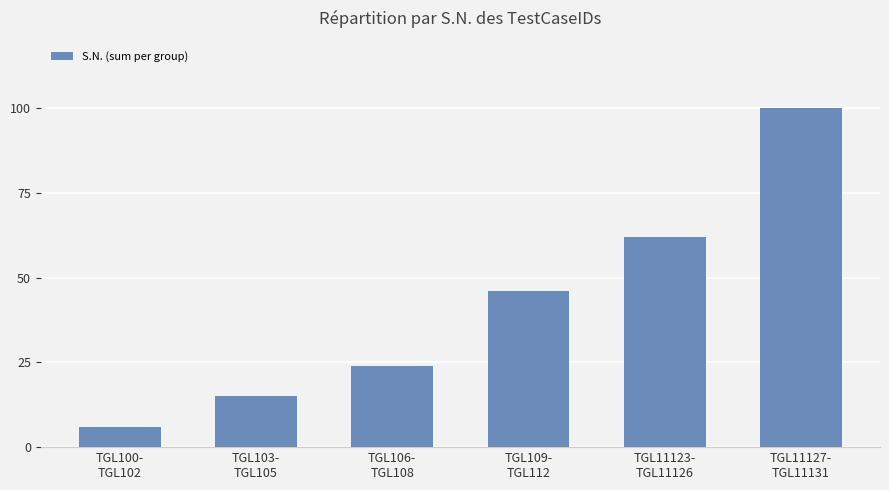

Rank the categories by value from highest to lowest.

TGL11127-
TGL11131, TGL11123-
TGL11126, TGL109-
TGL112, TGL106-
TGL108, TGL103-
TGL105, TGL100-
TGL102